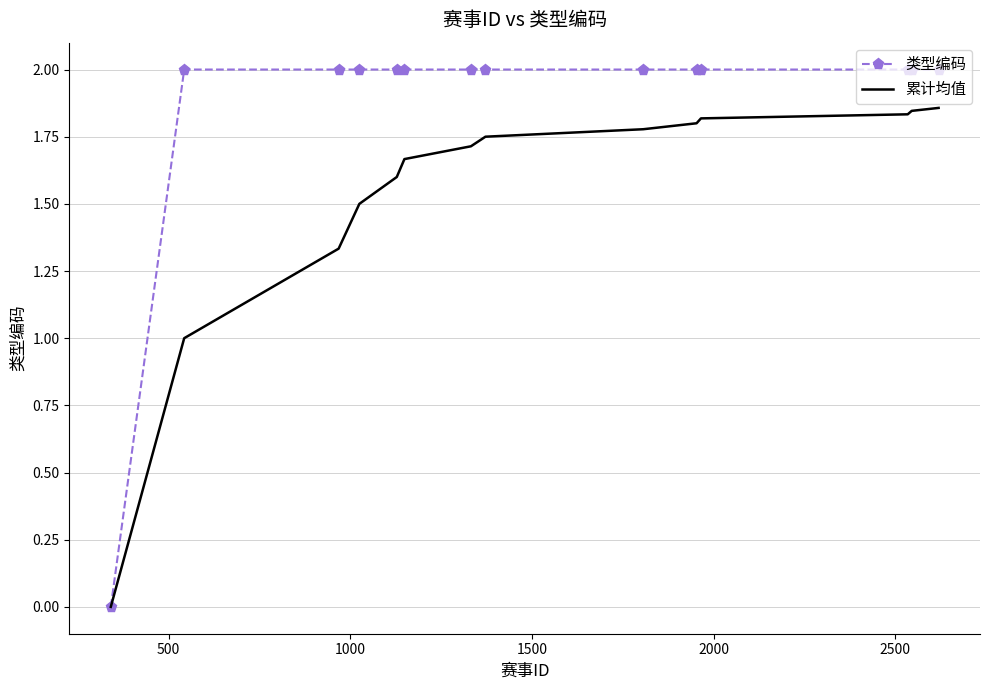

Which series has the largest range (max minus min)?

类型编码